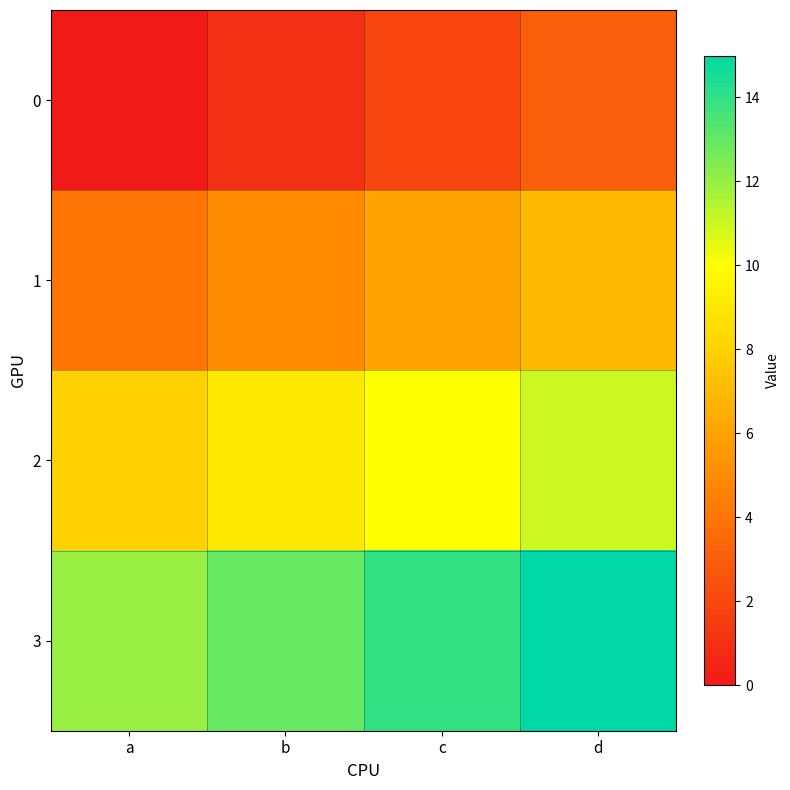

What is the maximum value shown in the chart?

15